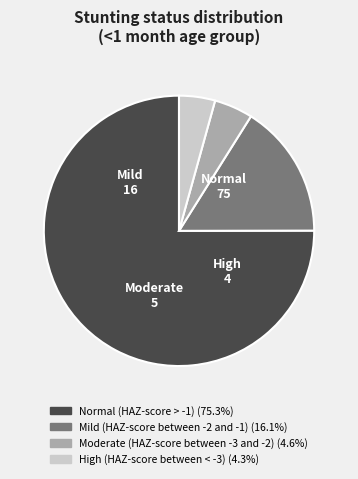

Which slice represents more than half of the pie?

Normal (HAZ-score > -1)